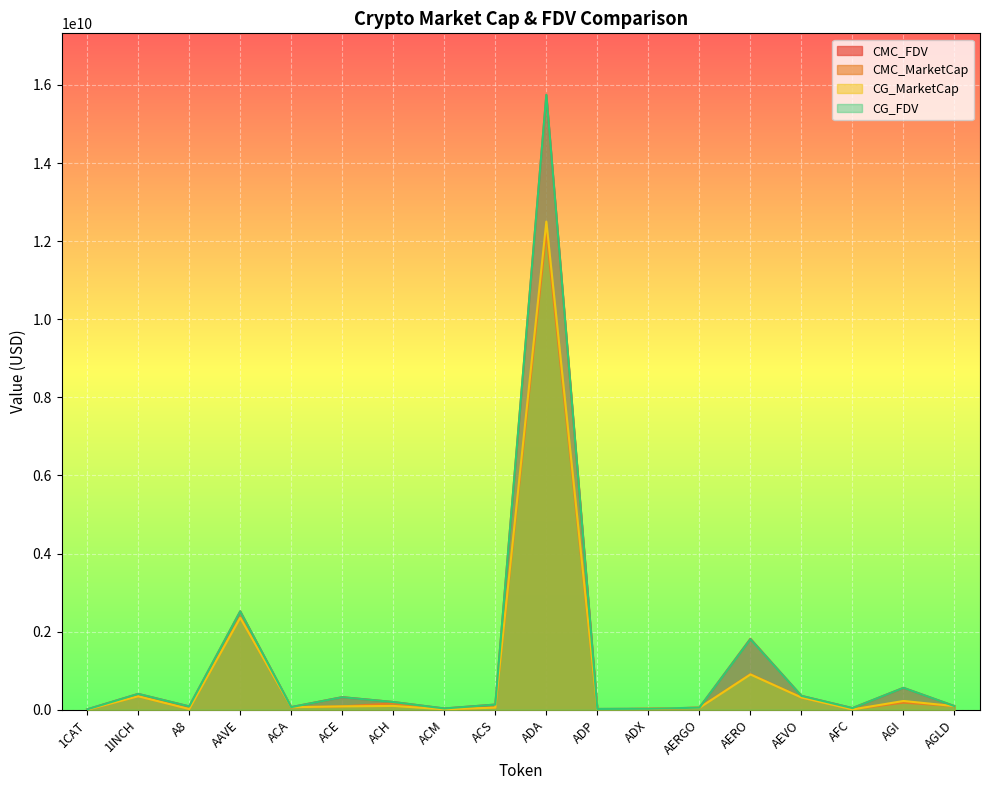

What is the value of the CG_FDV point at the 2nd from the left?

404921714.0